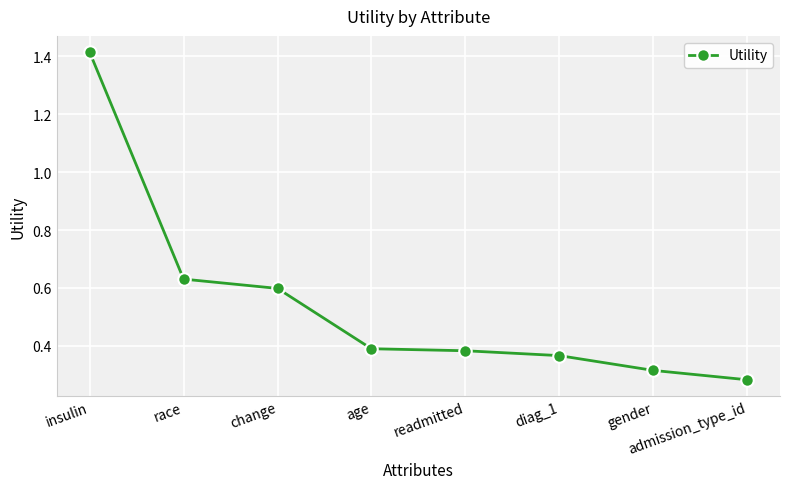

Which category has the highest value across all series?

insulin